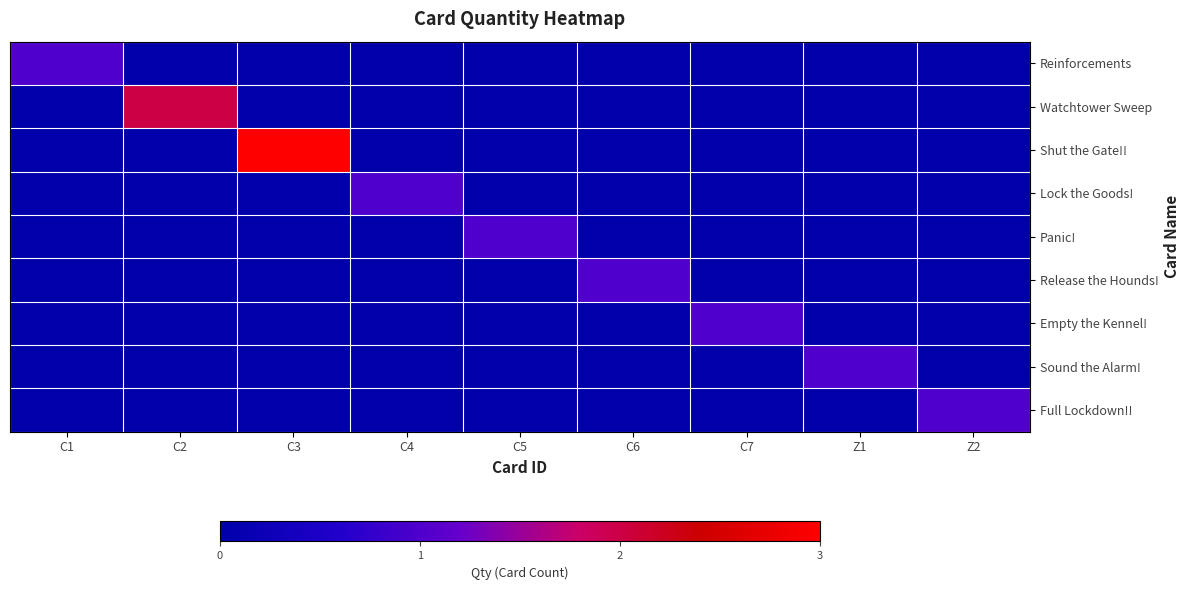

Which series has the widest spread of values?

Shut the Gate!!